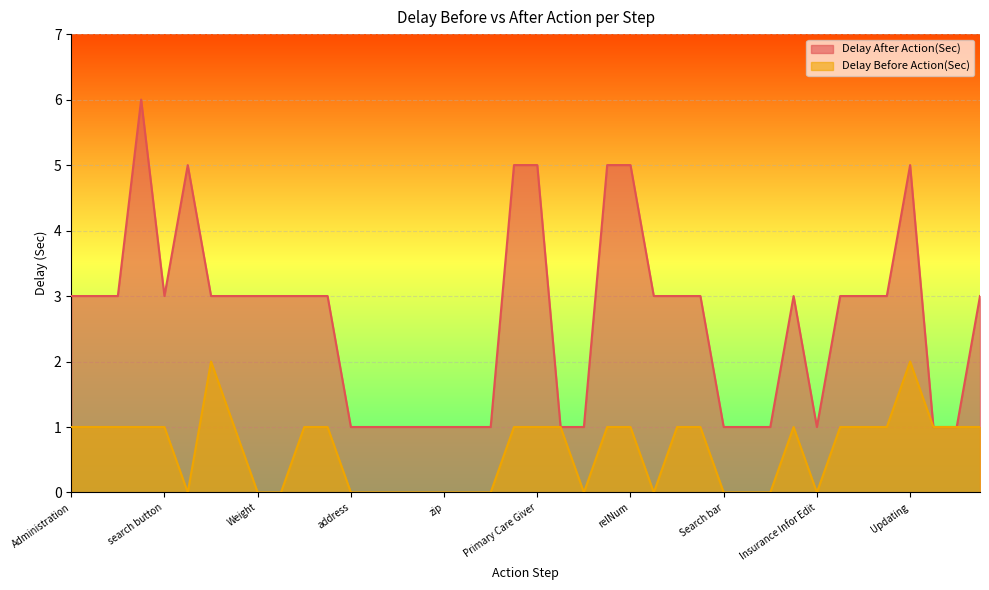

What is the difference between the highest and lowest values at Work Num?

2